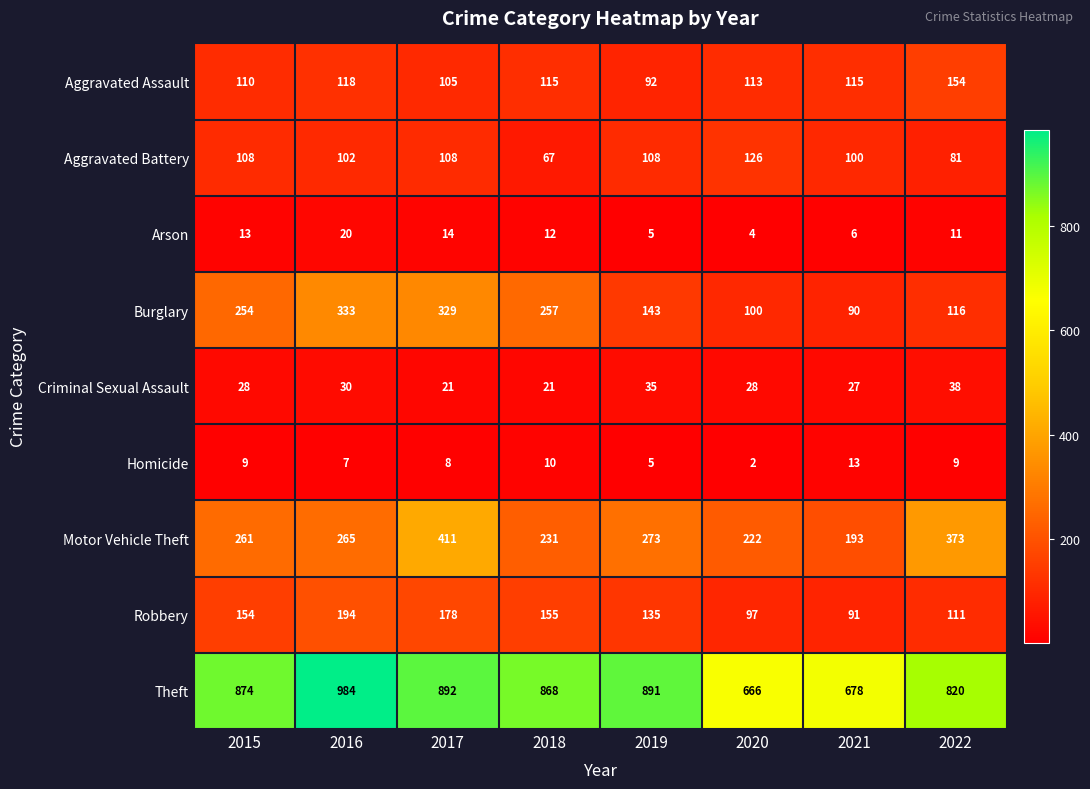

How many categories are shown in the chart?

8